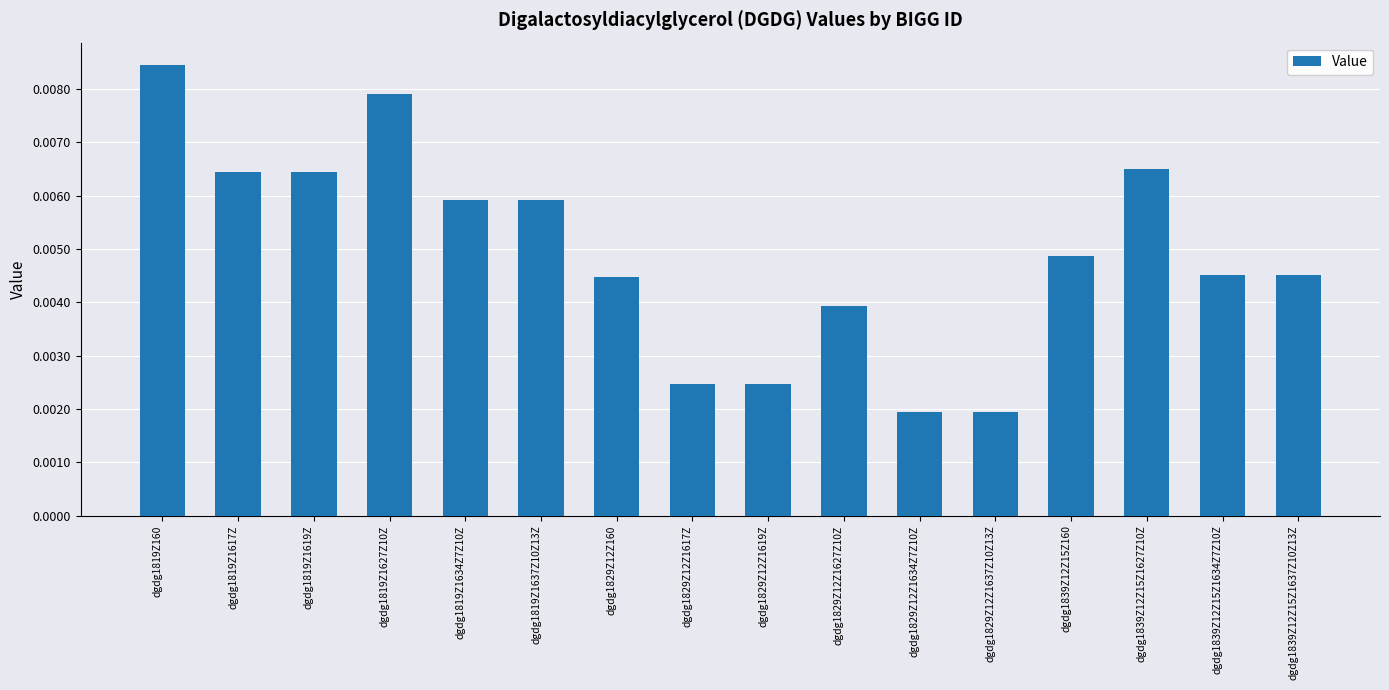

What position from the right is dgdg1839Z12Z15Z1627Z10Z?

3